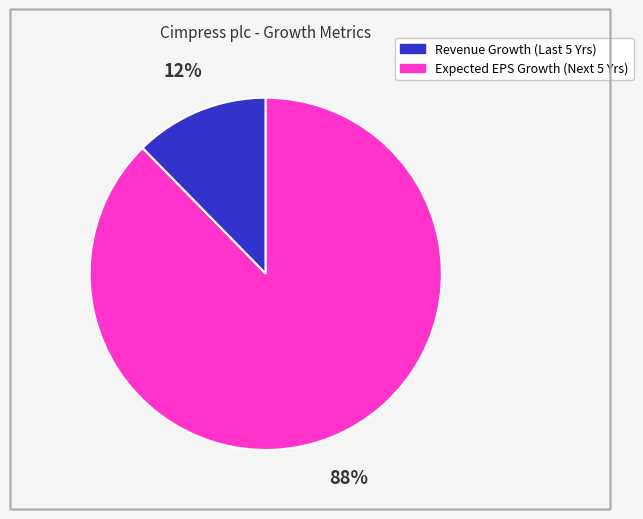

Count the number of slices in the pie.

2